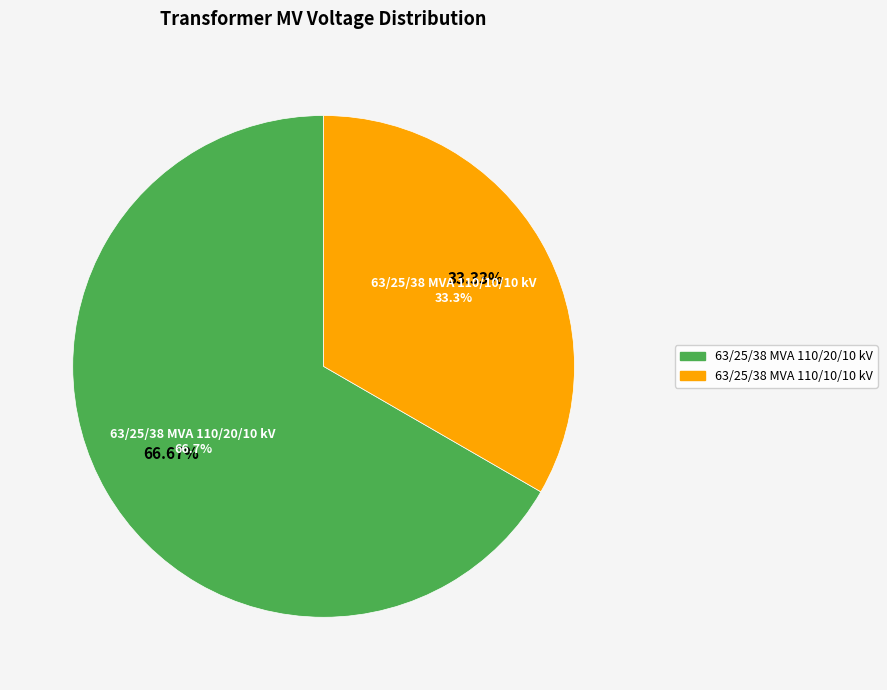

Count the number of slices in the pie.

2